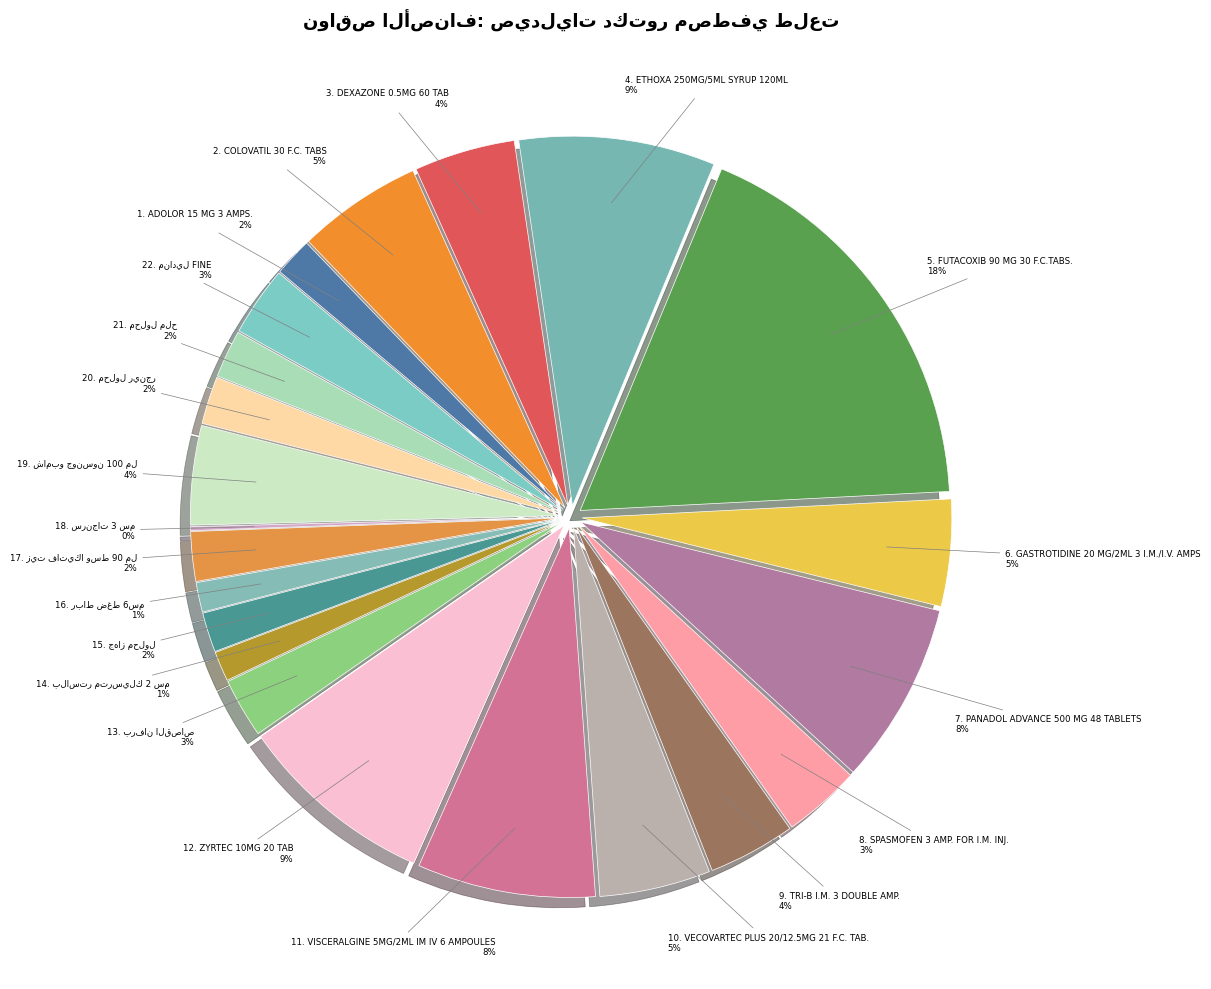

Which category has the biggest portion of the pie?

FUTACOXIB 90 MG 30 F.C.TABS.